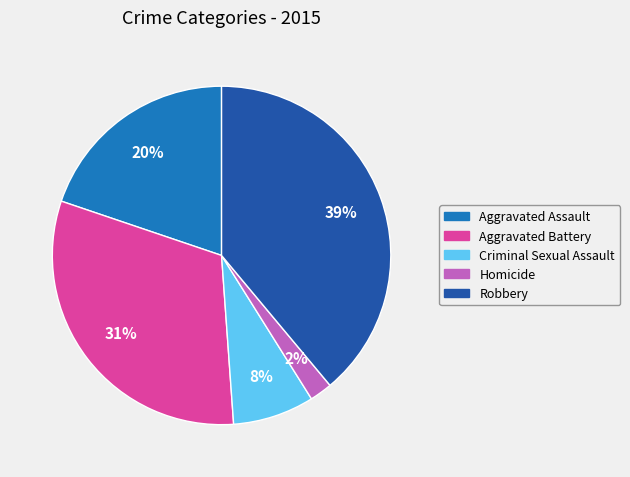

Between Robbery and Aggravated Assault, which is larger?

Robbery